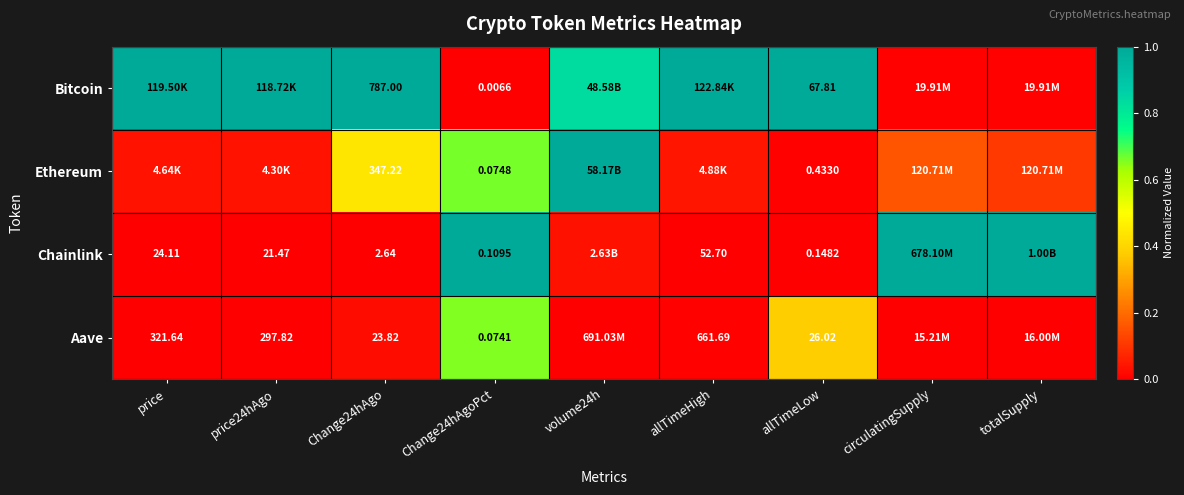

Between circulatingSupply and Change24hAgoPct, which is larger?

circulatingSupply